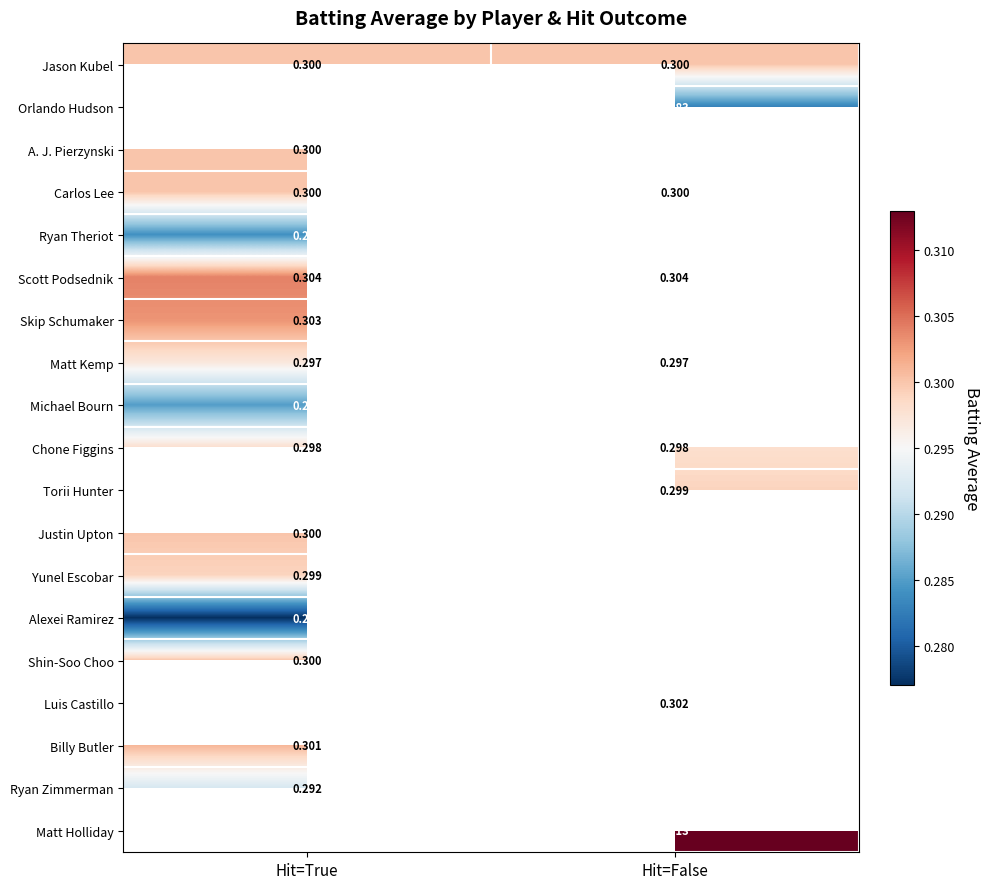

Is the value of Justin Upton at Hit=True greater than the value of Ryan Theriot at Hit=True?

Yes